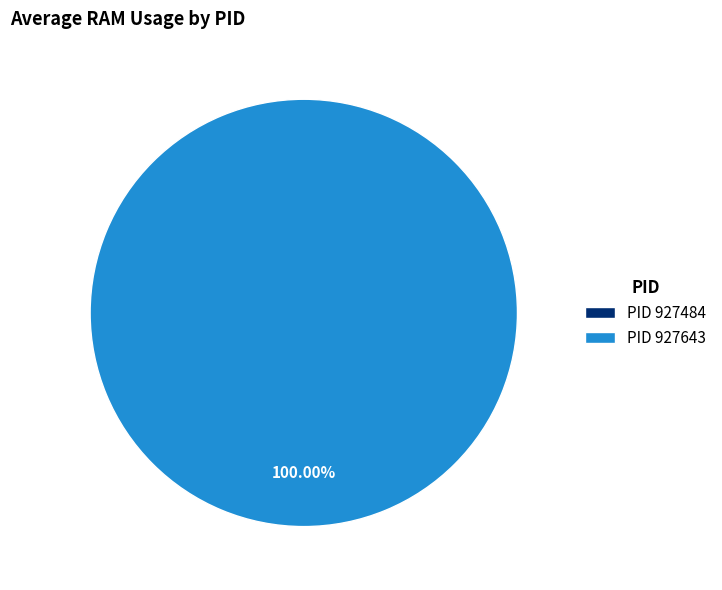

To the nearest percent, what is the average slice percentage?

50%